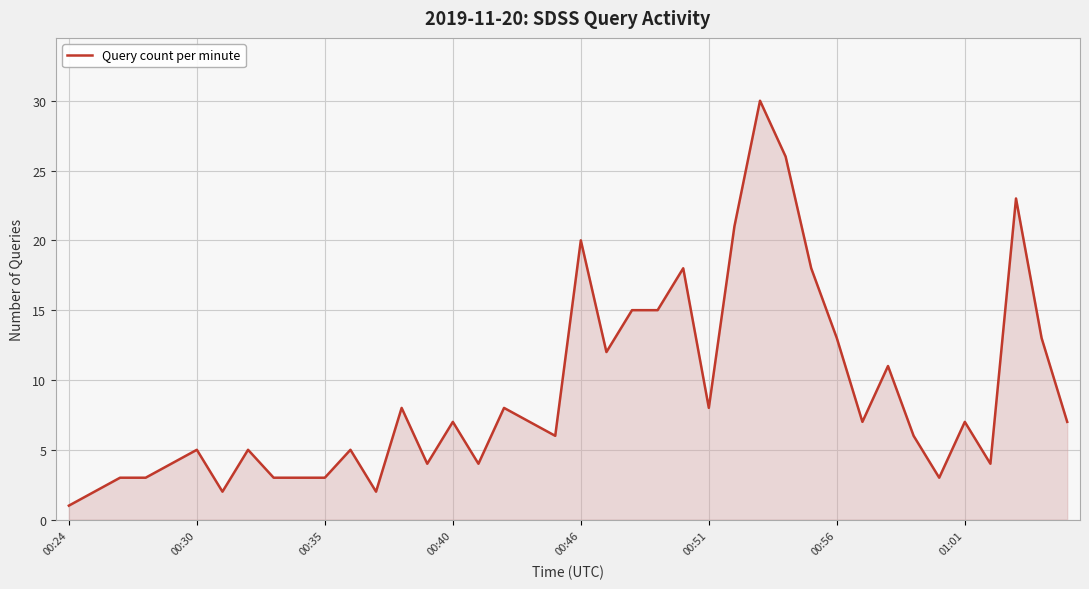

What is the maximum value shown in the chart?

30